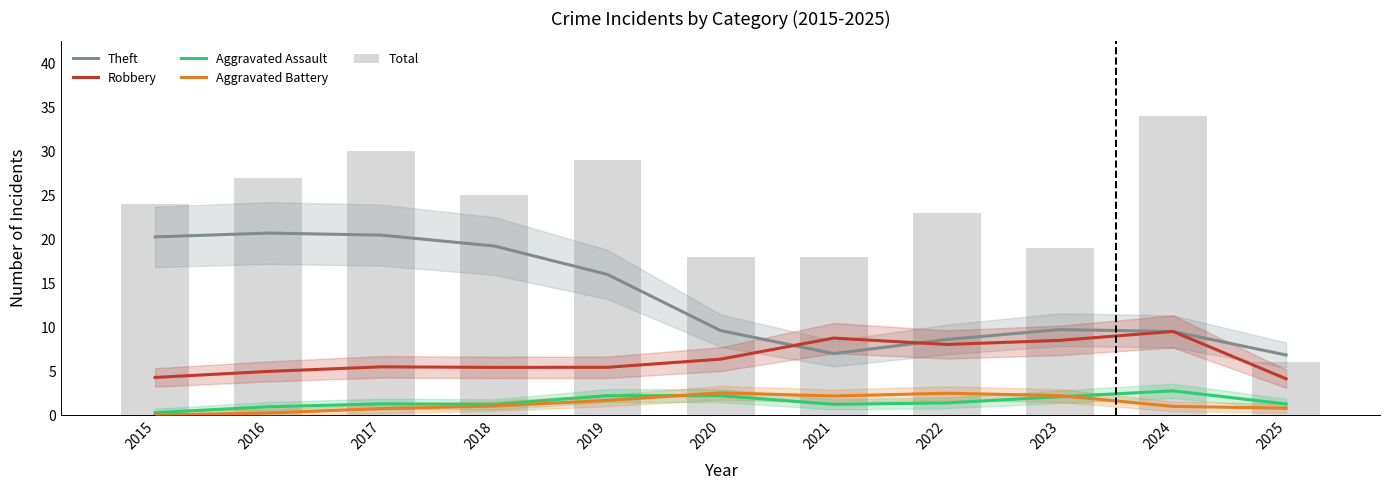

At which label is Robbery closest to 6?

2020